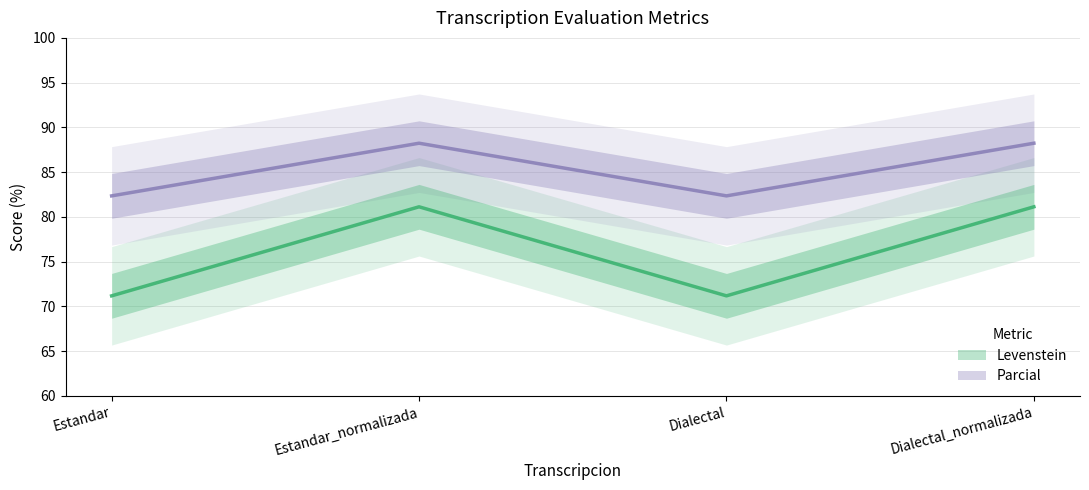

What is the label of the 4th point from the right?

Estandar